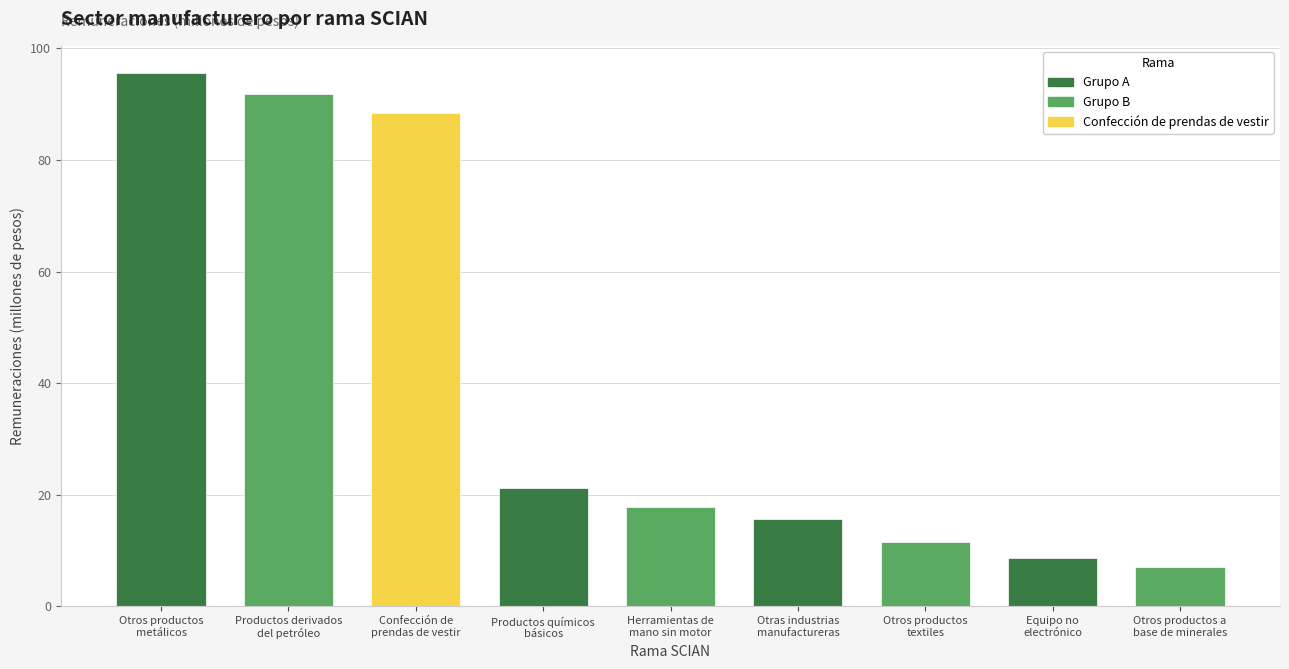

Reading right to left, transcribe all the data shown in this chart.

7.1	8.7	11.5	15.8	17.8	21.2	88.4	91.8	95.7